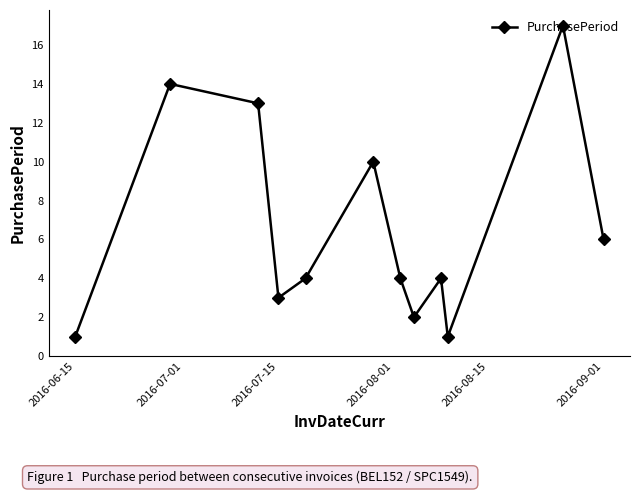

What is the greatest value displayed?

17